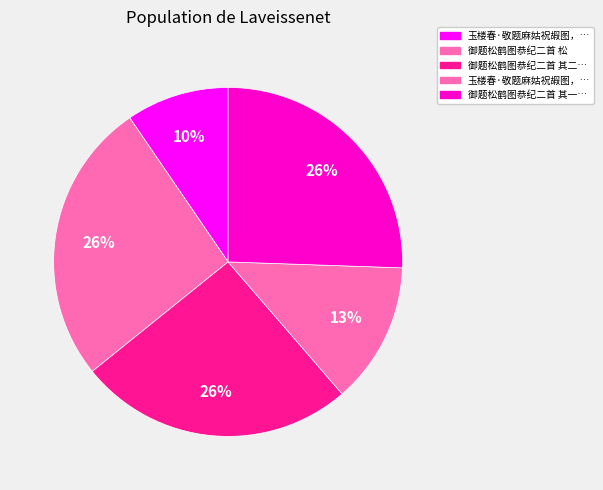

How many segments does this pie chart have?

5